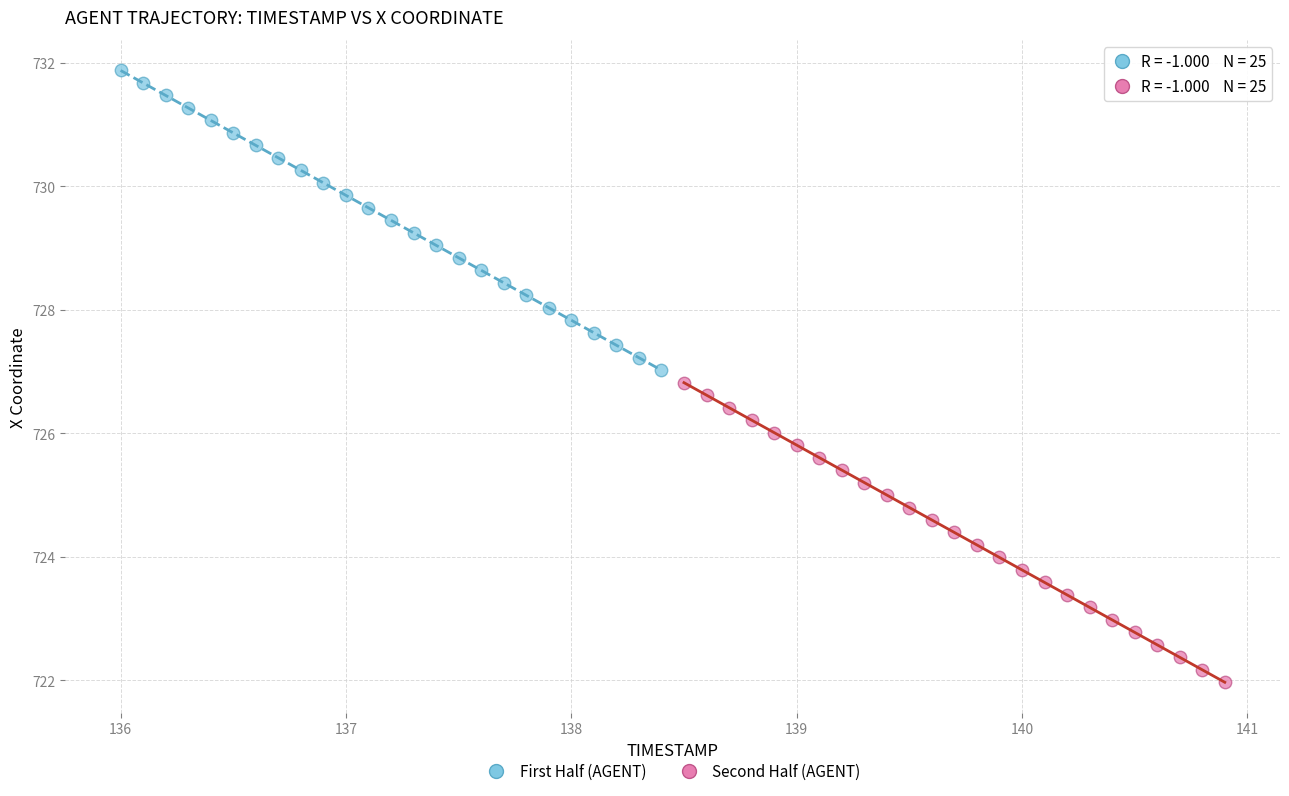

Which series contains the lowest Y value?

Second Half (AGENT)